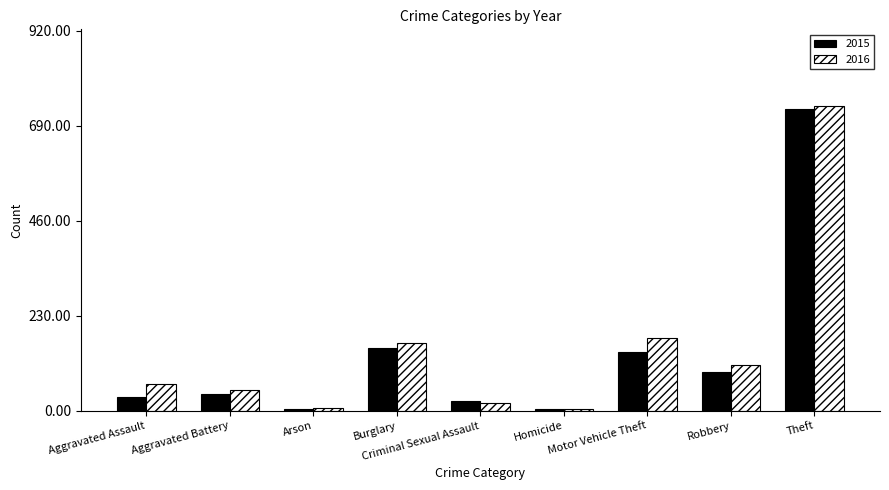

Between Aggravated Assault and Robbery, which series saw the biggest shift?

2015